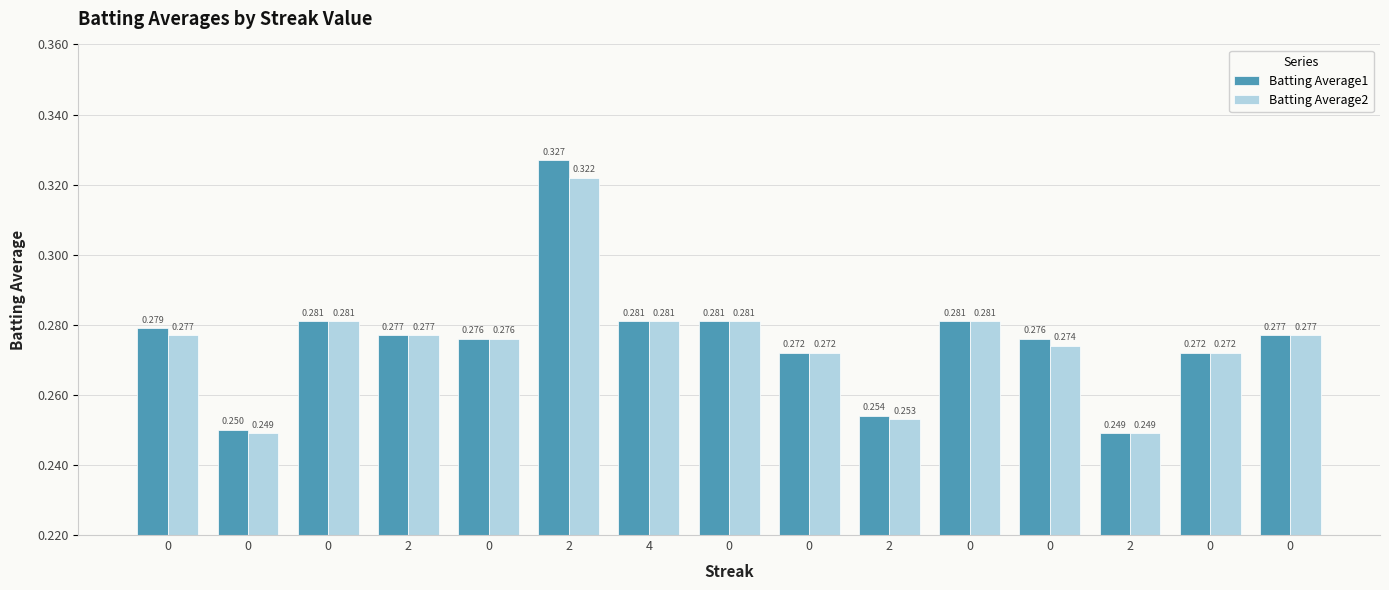

Reading right to left, extract all data points from this chart.

Batting Average1: 0.3	0.3	0.2	0.3	0.3	0.3	0.3	0.3	0.3	0.3	0.3	0.3	0.3	0.2	0.3
Batting Average2: 0.3	0.3	0.2	0.3	0.3	0.3	0.3	0.3	0.3	0.3	0.3	0.3	0.3	0.2	0.3